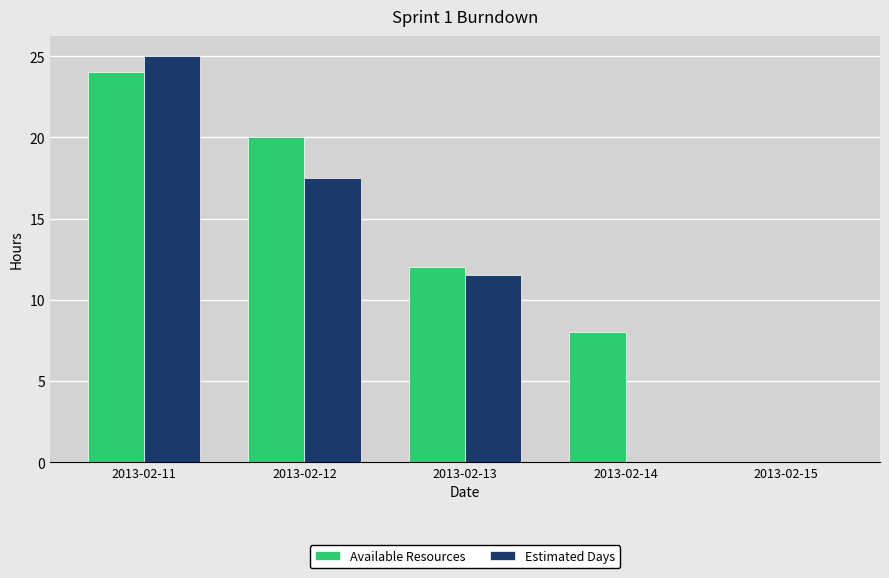

How many positive values does the Available Resources series have?

4